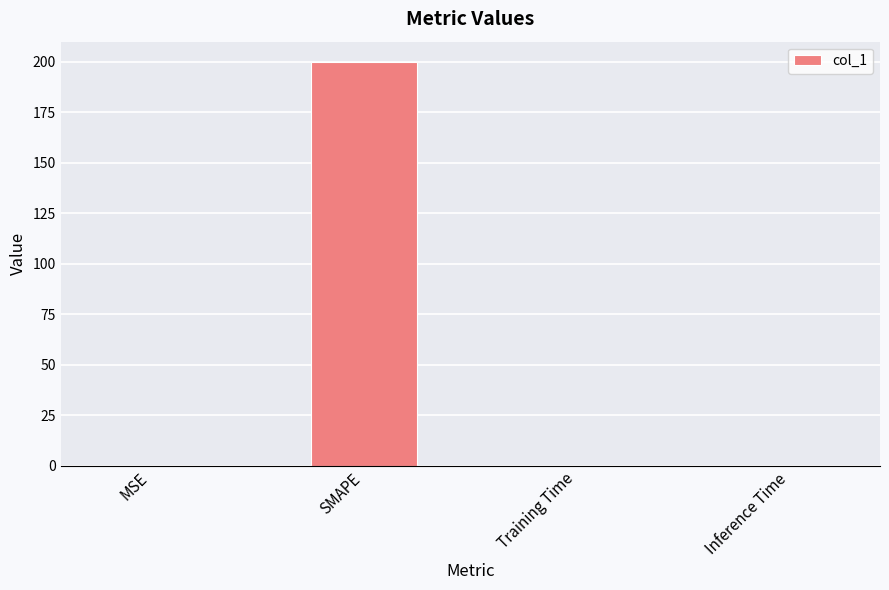

Which has a higher value, Training Time or SMAPE?

SMAPE